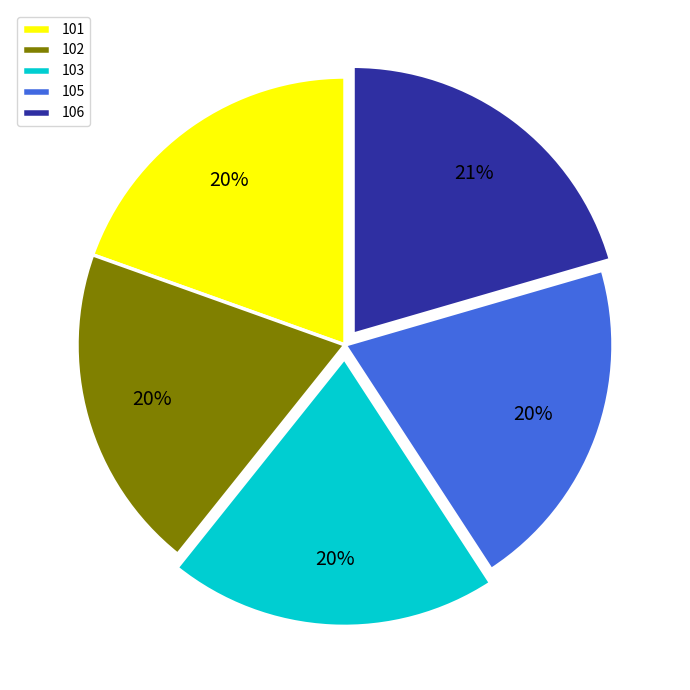

Does 101 represent more than half of the total?

No